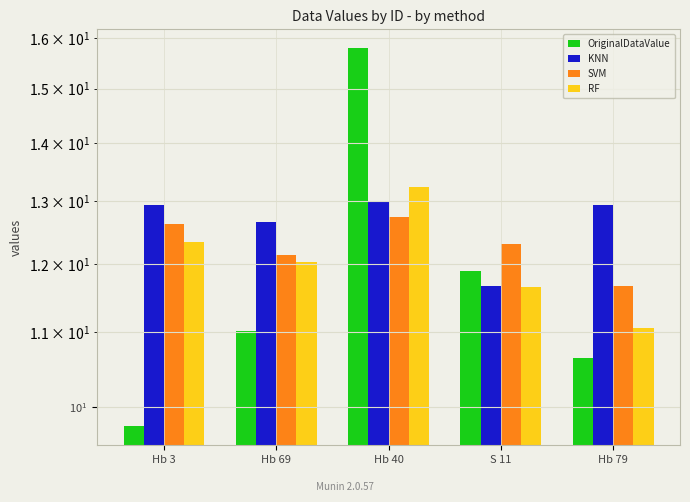

How many bars are there in total?

20